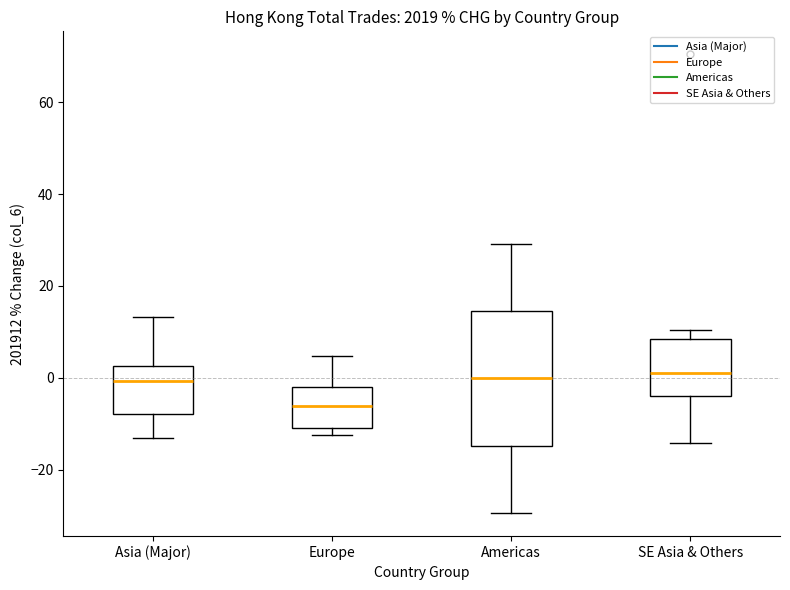

Reading left to right, transcribe this box plot: for each box, give where its median line is, the range the box spans, and where its two whiskers end, as read against the y-axis. The values are not printed on the chart, so give them approximately, as read against the axis.

Asia (Major): median 0, box -8 to 2, whiskers -14 to 14
Europe: median -6, box -10 to -2, whiskers -12 to 4
Americas: median 0, box -14 to 14, whiskers -30 to 30
SE Asia & Others: median 2, box -4 to 8, whiskers -14 to 10